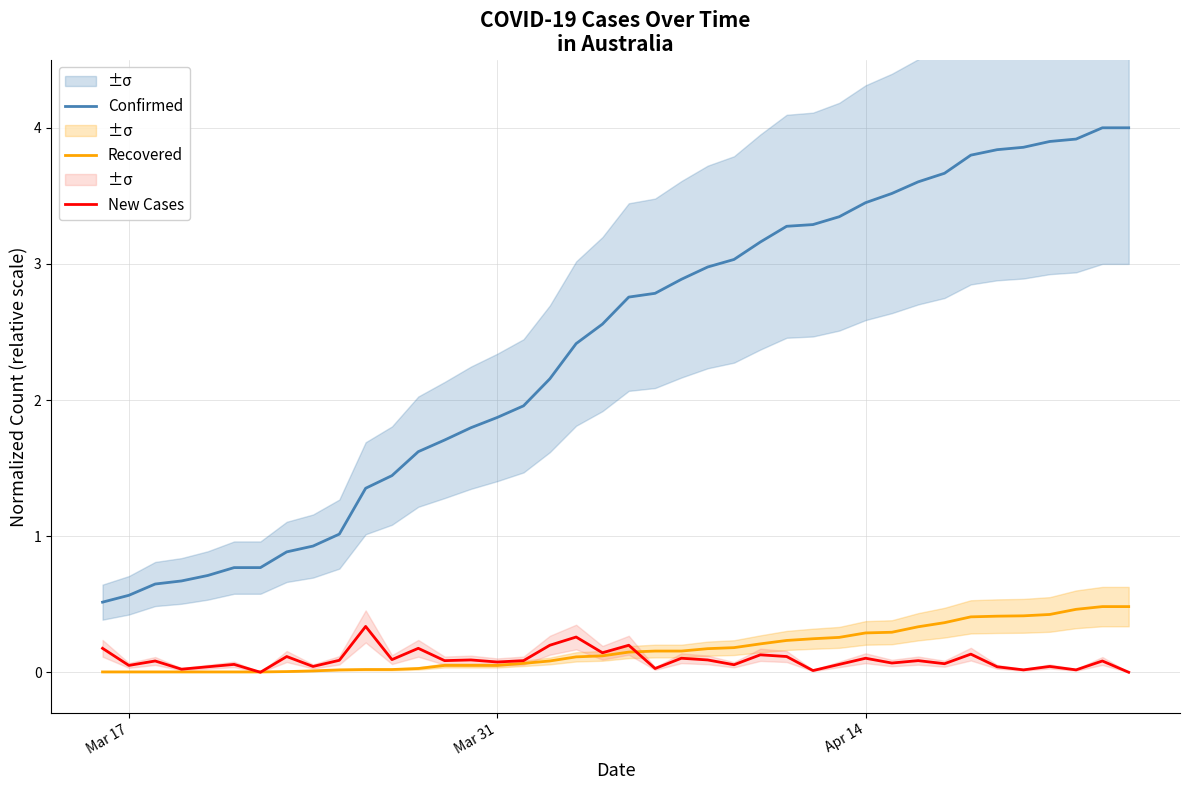

The value of Recovered at Apr 14 is 0.3. True or false?

True